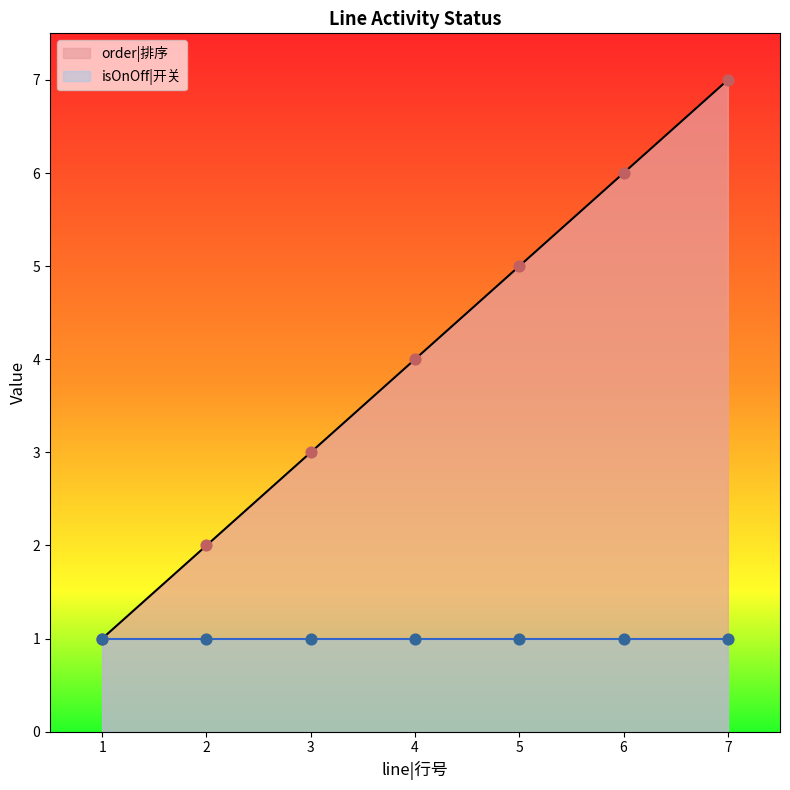

Between 3 and 7, which is larger?

7